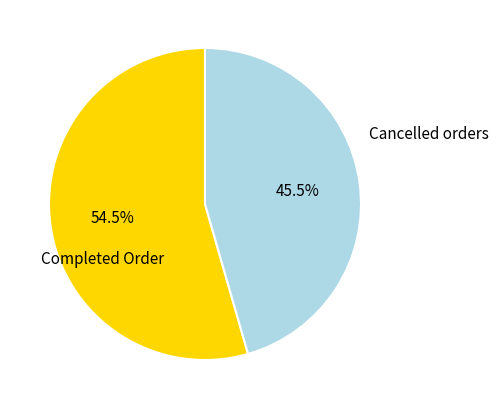

Approximately how many times larger is the value at Completed Order compared to Cancelled orders?

1.2